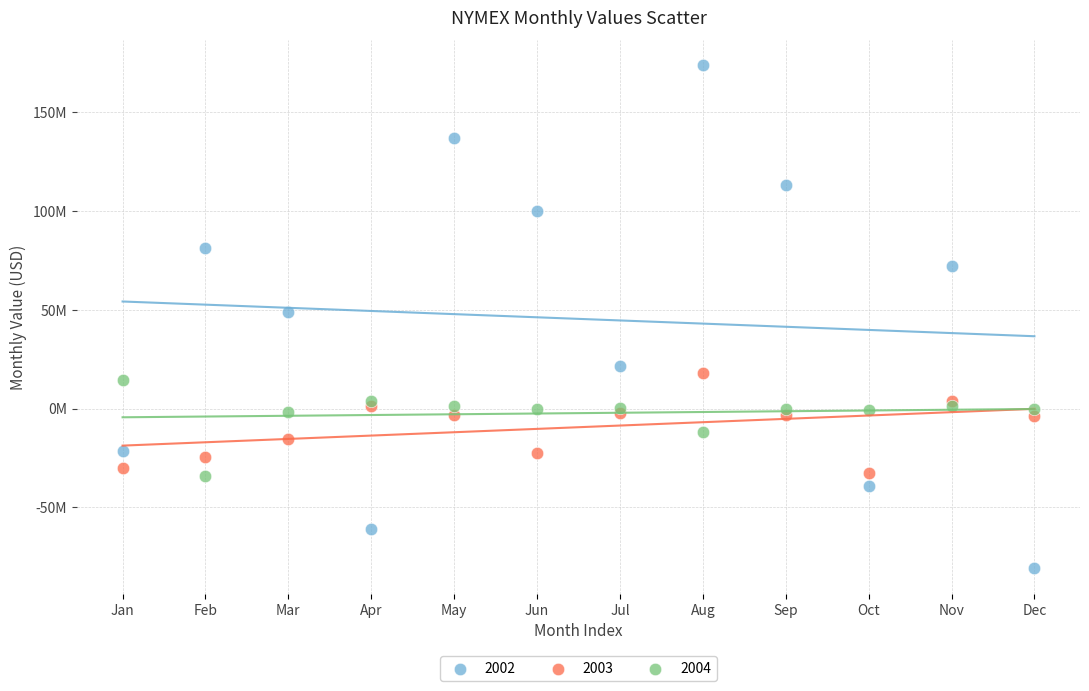

What are all the series names shown in the legend?

2002, 2003, 2004